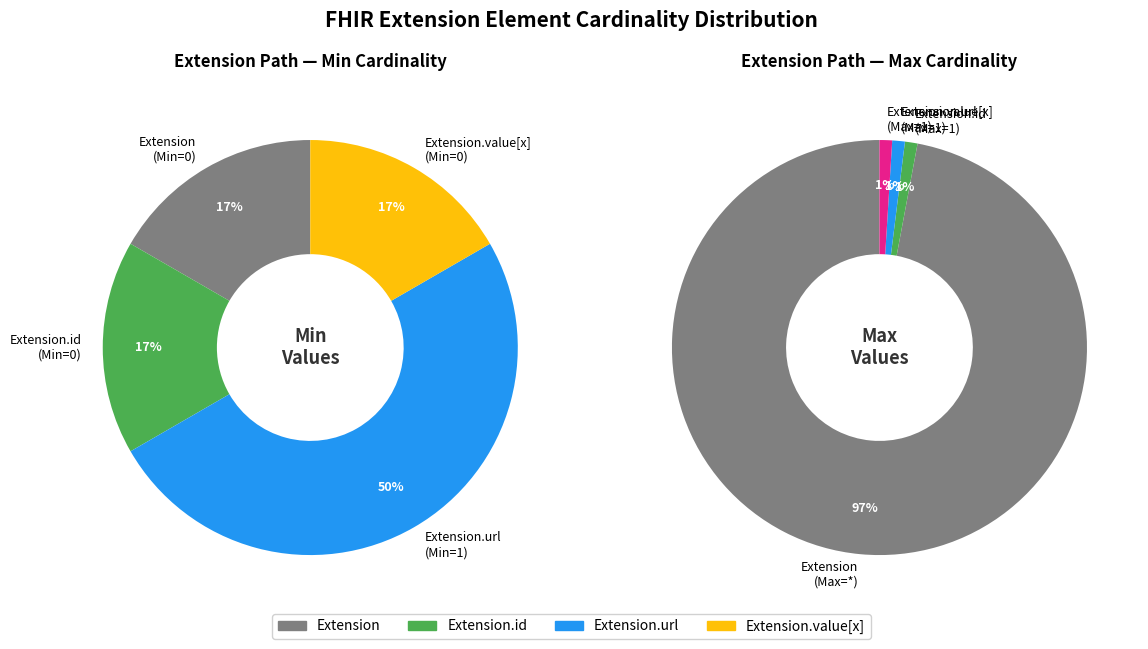

Is there any slice that represents more than half of the pie?

Yes